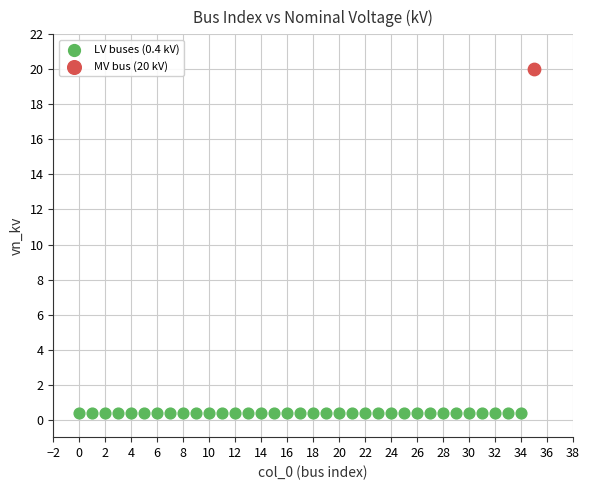

What are all the series names shown in the legend?

LV buses (0.4 kV), MV bus (20 kV)